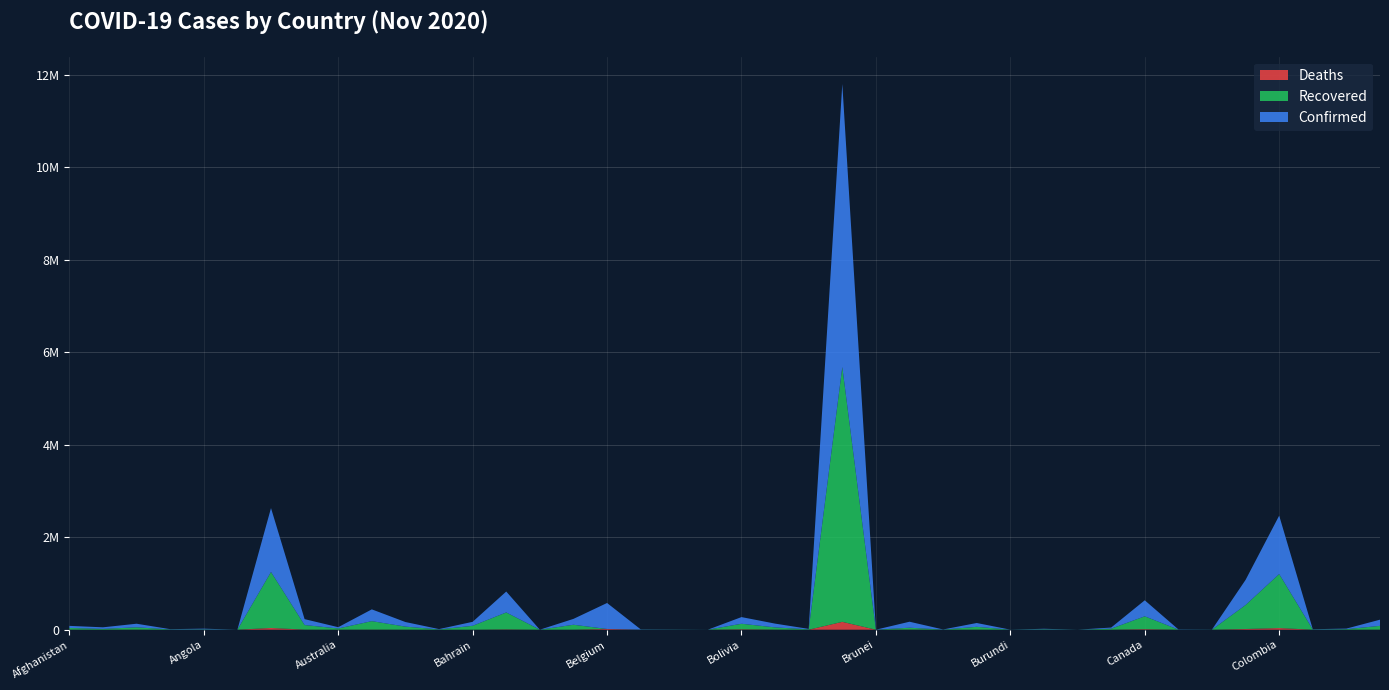

Reading left to right, list all the values displayed in this chart.

Confirmed: 45280	34300	77000	6351	14742	139	1381795	127522	27853	254710	98927	7460	86016	451990	262	126953	561803	5335	2916	386	144147	81739	9992	6118708	150	129348	2757	82236	673	10400	307	23869	346000	4911	1649	543087	1262494	5632	12310	133190
Recovered: 36122	16666	50070	5503	7444	128	1210634	98944	25538	182620	65734	5708	84166	366877	242	105835	0	2899	2579	363	119835	47525	7692	5509645	145	40102	2557	60965	575	9833	298	22177	278178	1924	1493	518834	1167857	4988	11433	81973
Deaths: 1712	735	2309	76	338	4	37432	2002	907	2577	1194	163	340	6448	7	1112	15938	125	43	0	8928	2394	31	170115	3	3226	68	1784	1	104	0	436	11676	63	101	15131	35677	93	331	1662